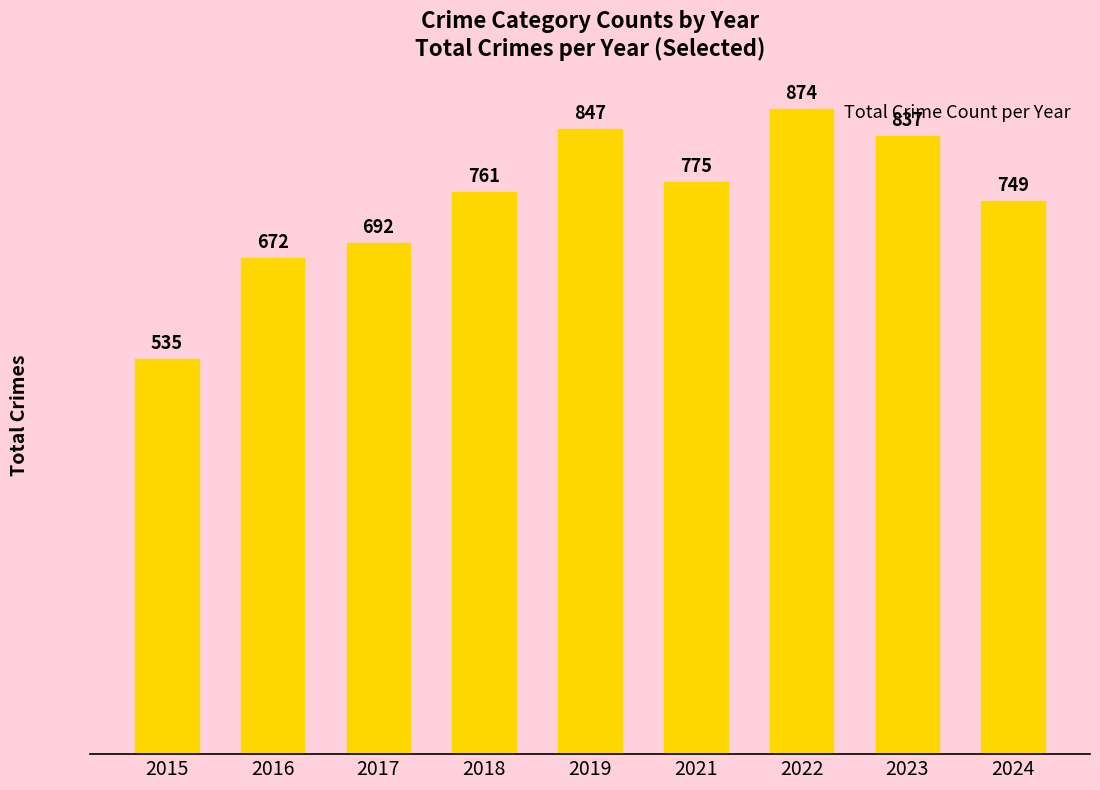

Rank the categories by value from highest to lowest.

2022, 2019, 2023, 2021, 2018, 2024, 2017, 2016, 2015